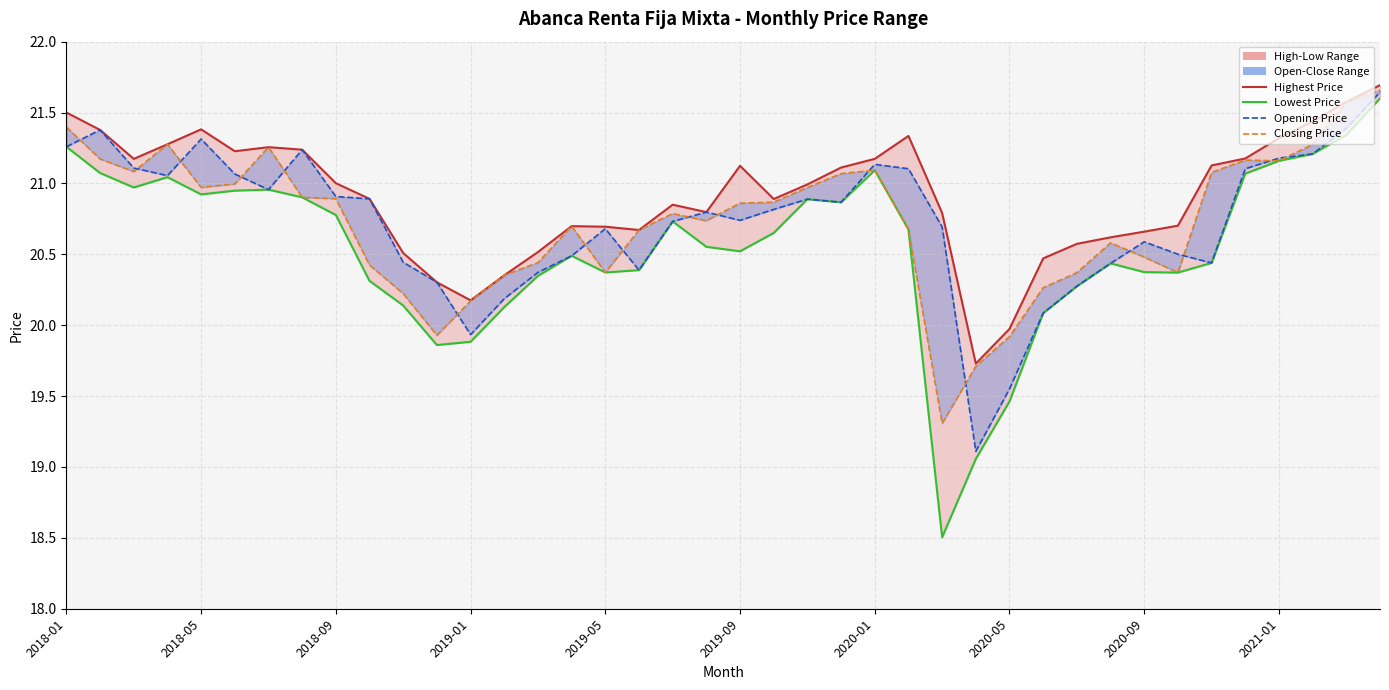

Rank the categories by Closing Price value from lowest to highest.

26, 27, 28, 11, 12, 10, 29, 13, 30, 33, 16, 2021-01, 14, 32, 31, 17, 25, 15, 19, 18, 20, 21, 2020-09, 2020-05, 22, 2019-05, 2019-09, 23, 34, 2018-09, 24, 36, 35, 2018-05, 2020-01, 37, 2019-01, 2018-01, 38, 39